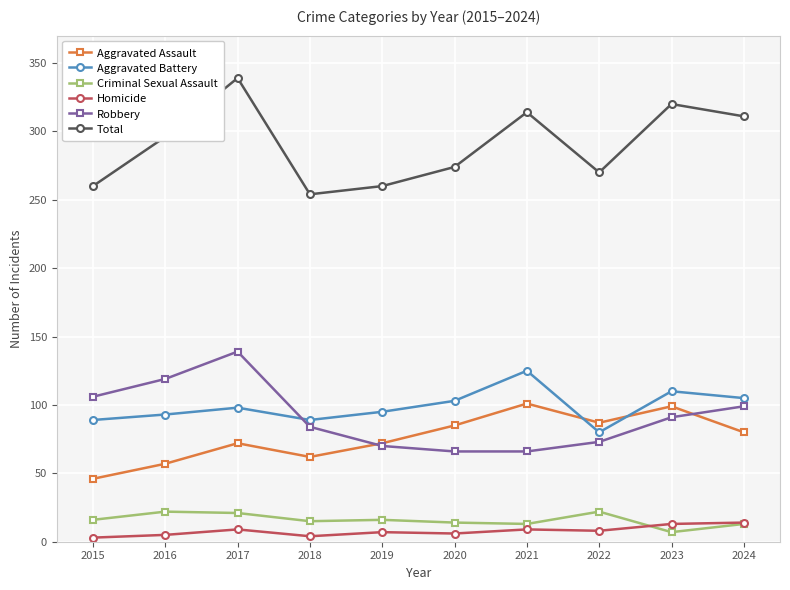

True or false: Homicide and Robbery intersect in this chart.

False